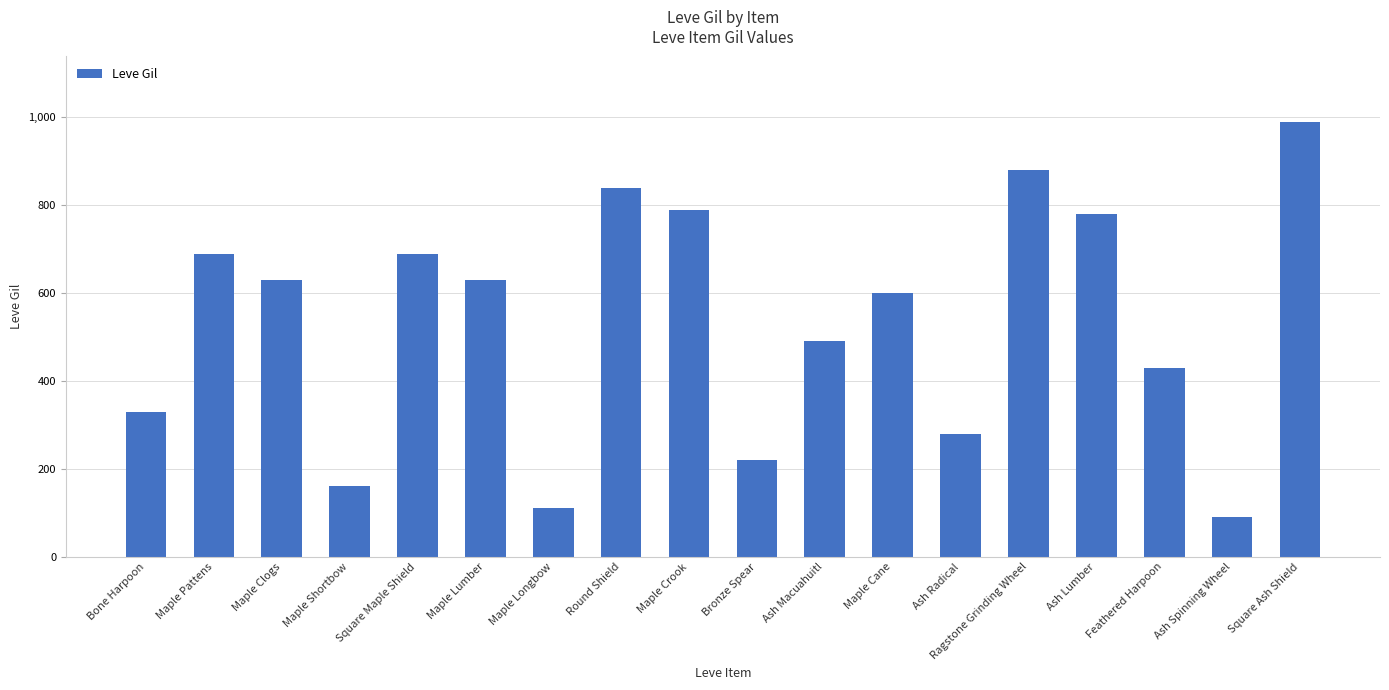

How many series are shown in this chart?

1